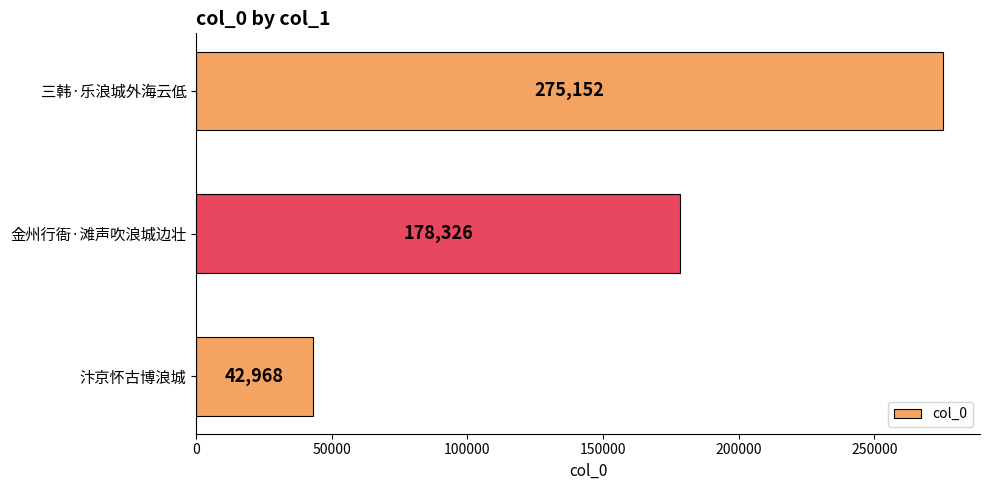

Approximately how many times larger is the value at 金州行衙·滩声吹浪城边壮 compared to 汴京怀古博浪城?

4.2